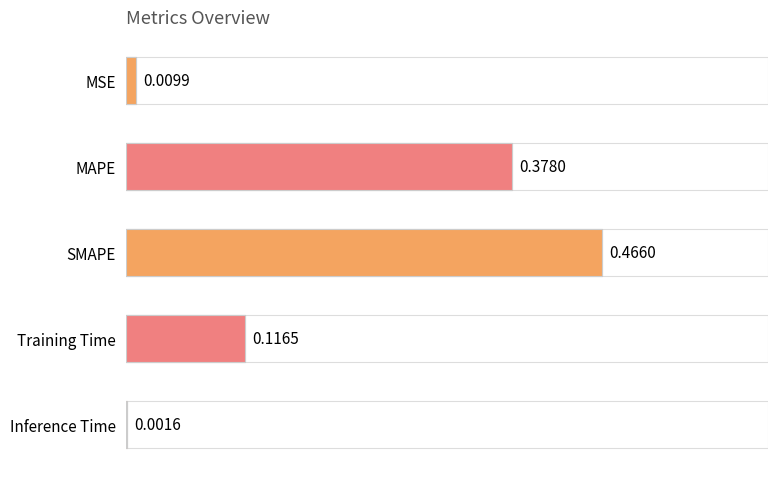

Are the bars horizontal?

Yes